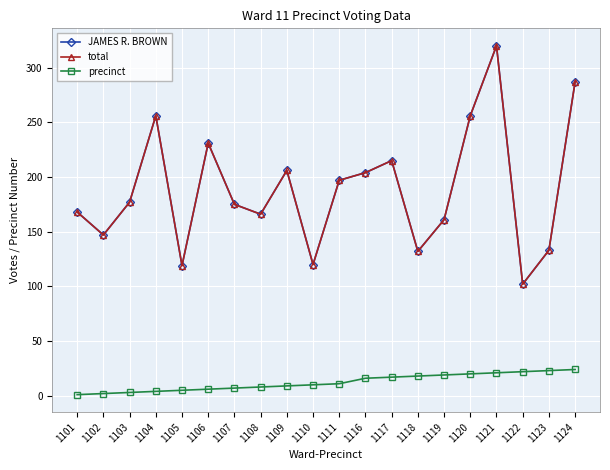

List the series in order of their peak value, lowest first.

precinct, JAMES R. BROWN, total